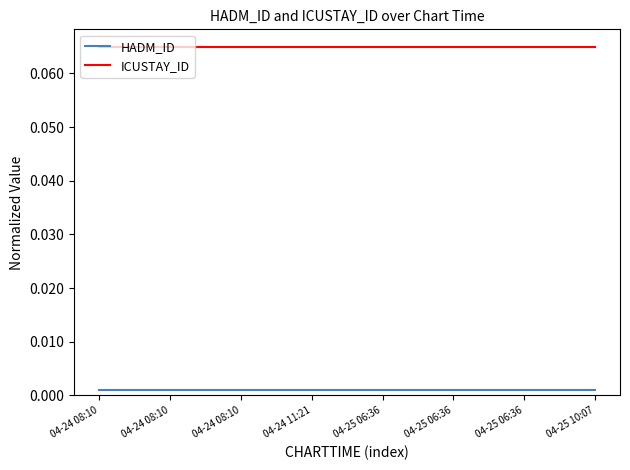

True or false: HADM_ID and ICUSTAY_ID cross at least once.

False